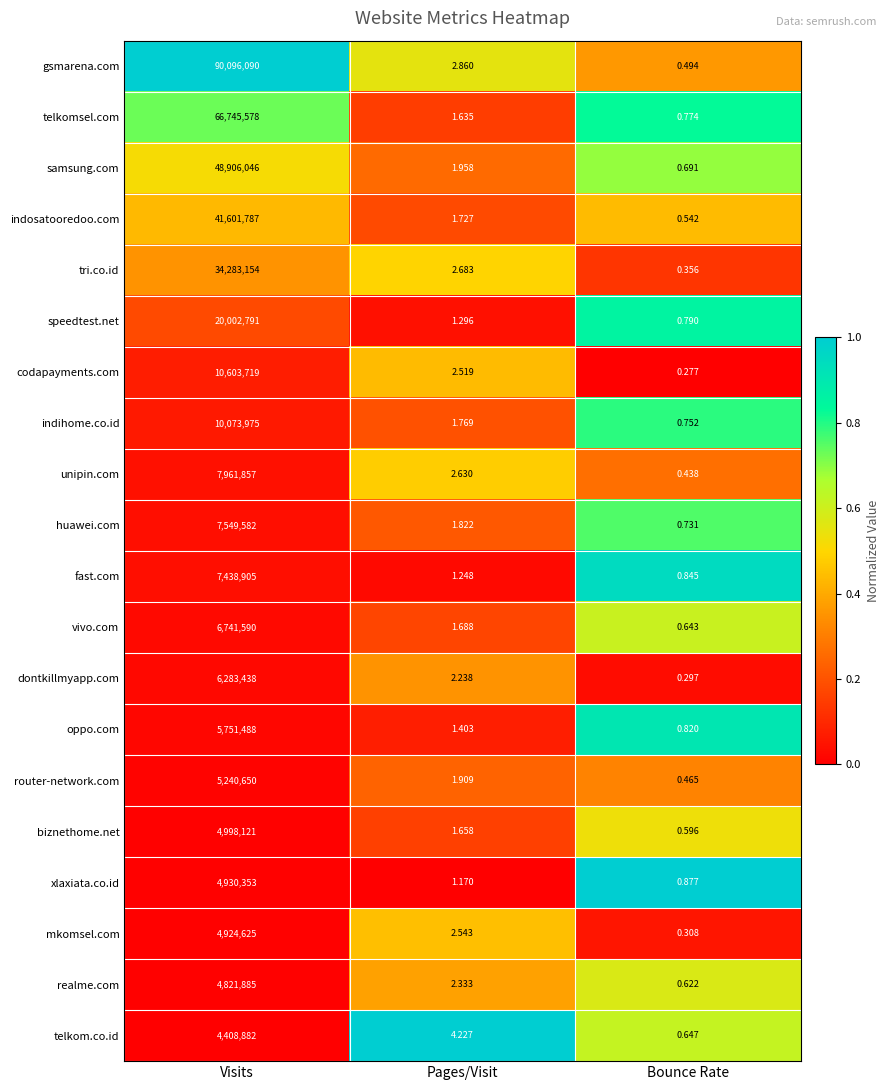

Which label corresponds to the largest value in the chart?

Visits